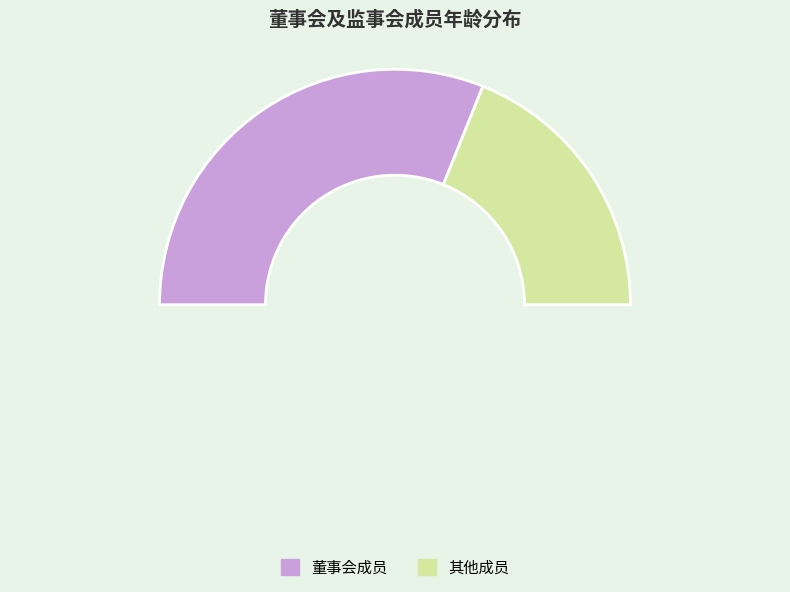

Is it true that 梁结冰 is 17% of the pie?

False